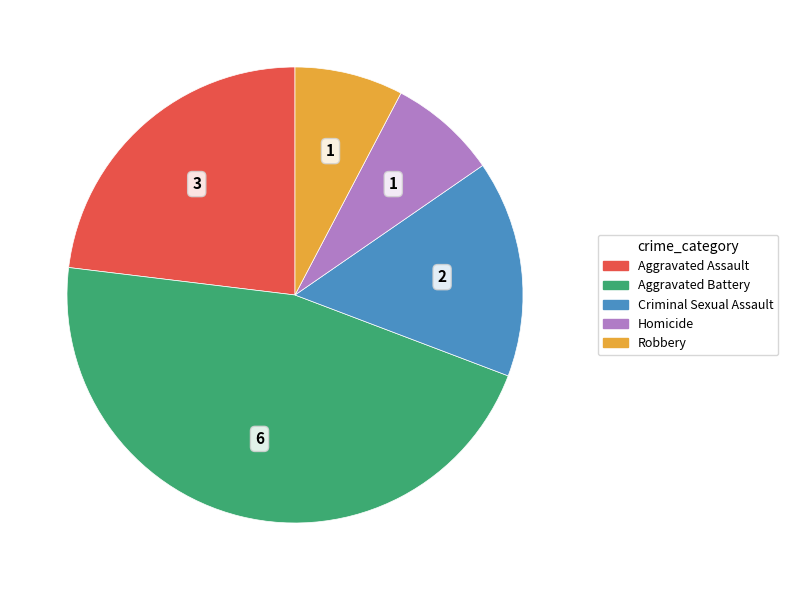

True or false: Aggravated Assault accounts for 33% of the total.

False